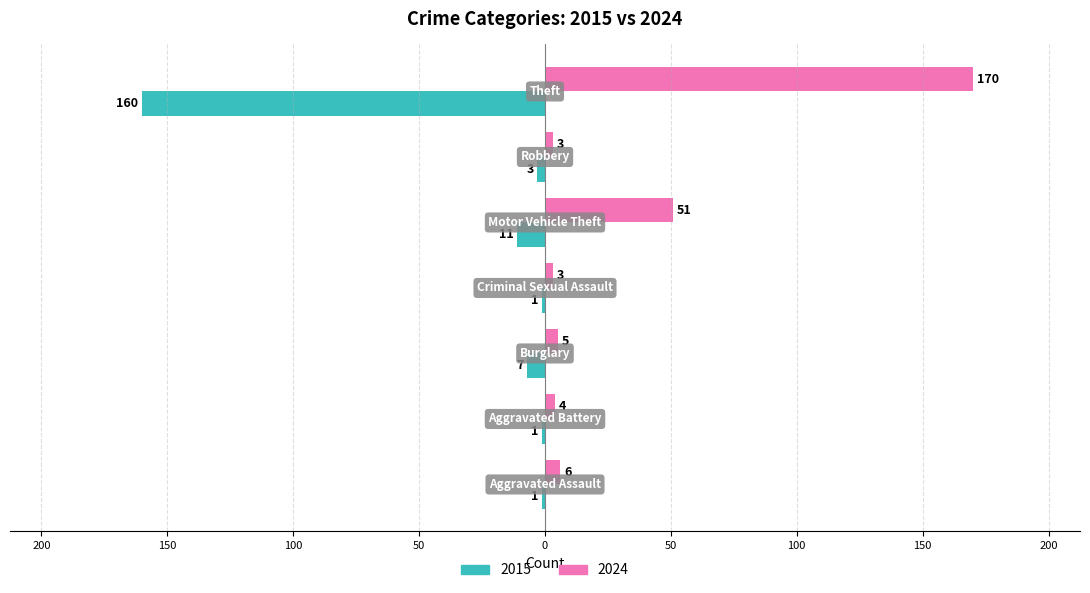

What are all the series names shown in the legend?

2015, 2024